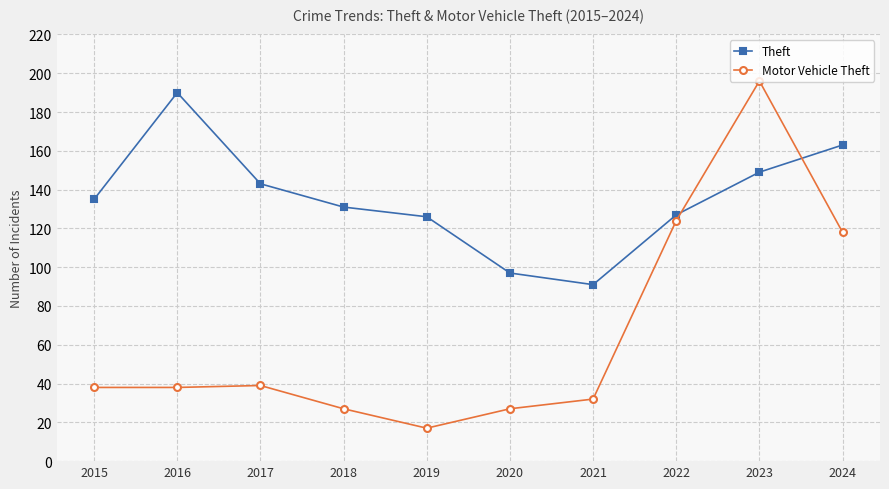

How many values in the Theft series are below 135?

5